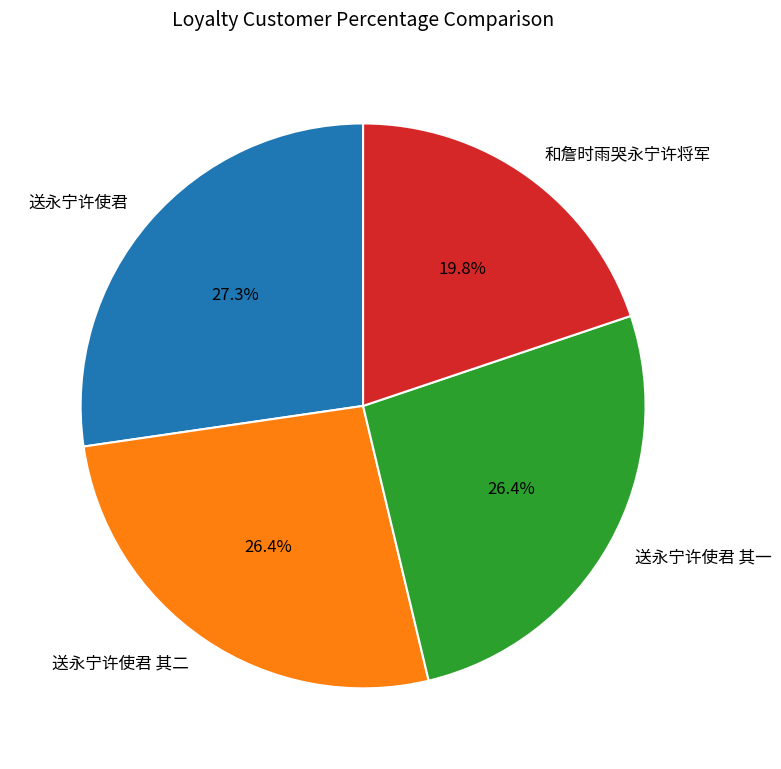

What is the total percentage of 送永宁许使君 其一 and 送永宁许使君 其二?

52.9%